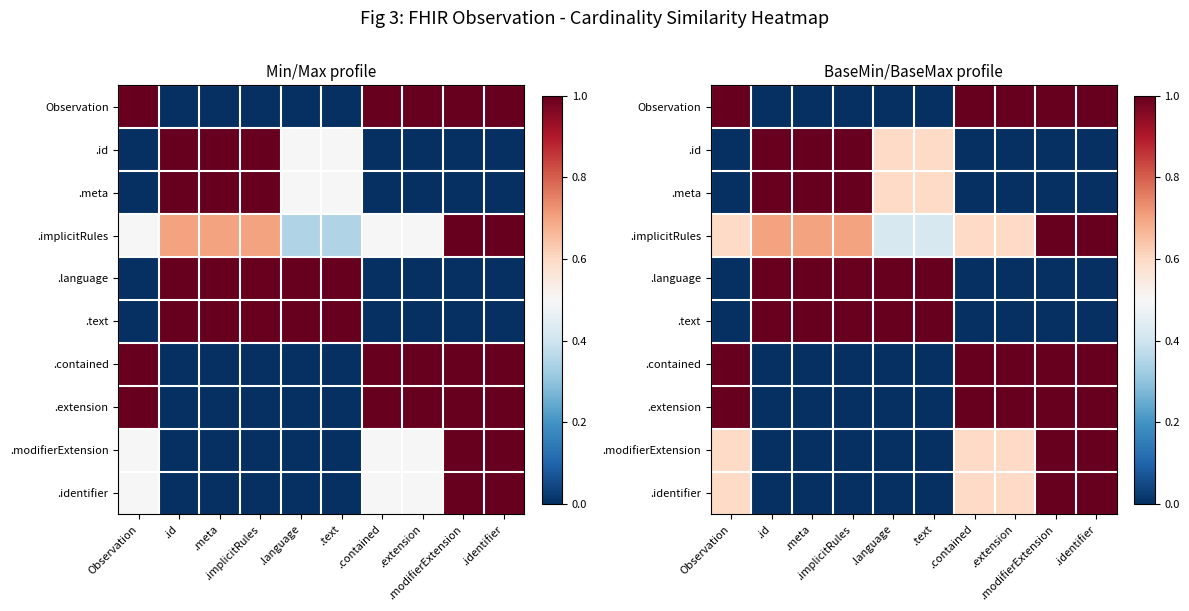

At which label is .modifierExtension closest to 0?

.id